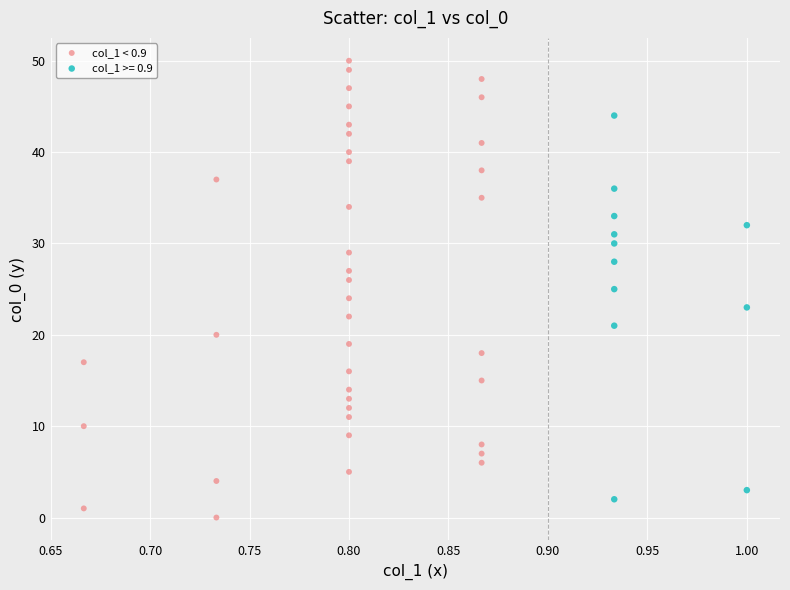

Which series has the largest Y range (max minus min)?

col_1 < 0.9